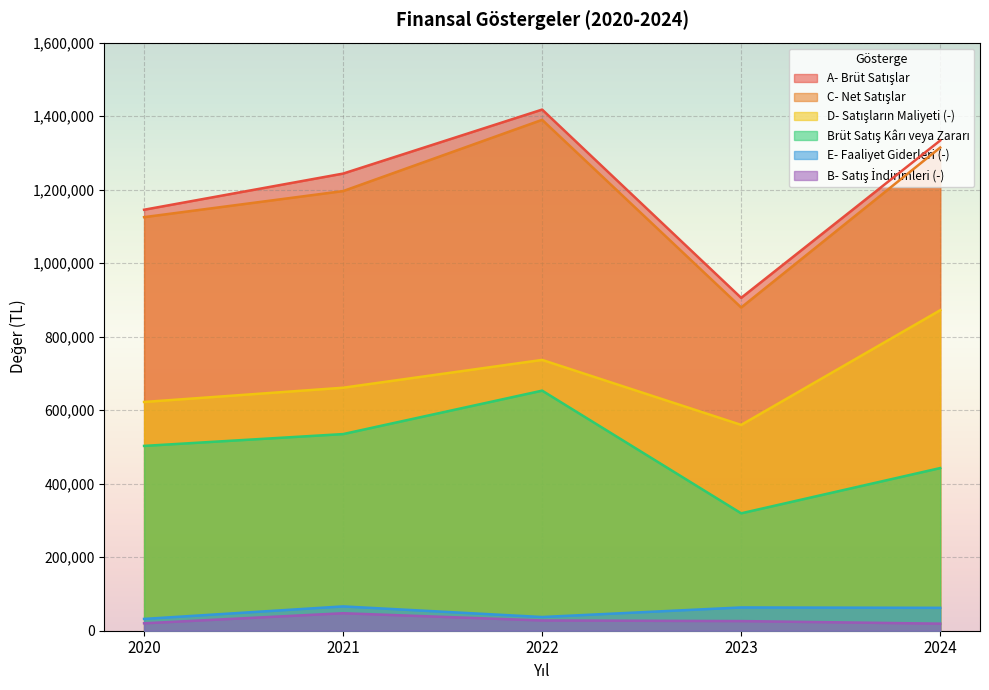

True or false: C- Net Satışlar has more than 0 interior local peaks.

True